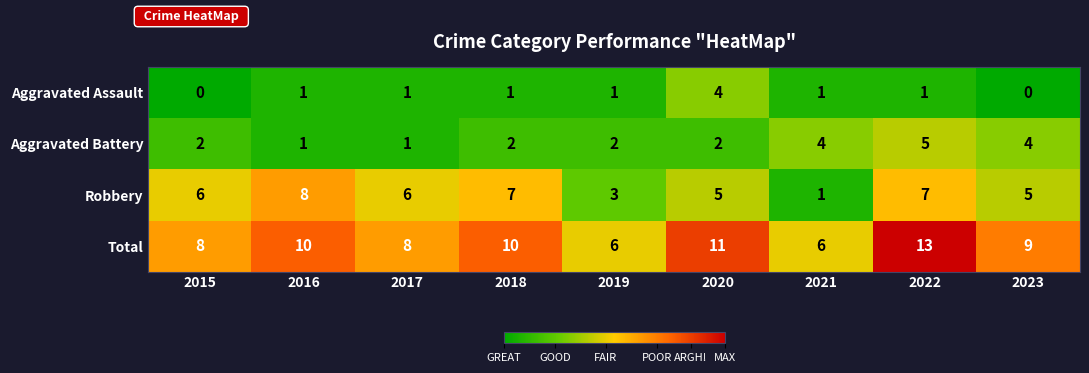

The Robbery series shows 3 at 2018. True or false?

False